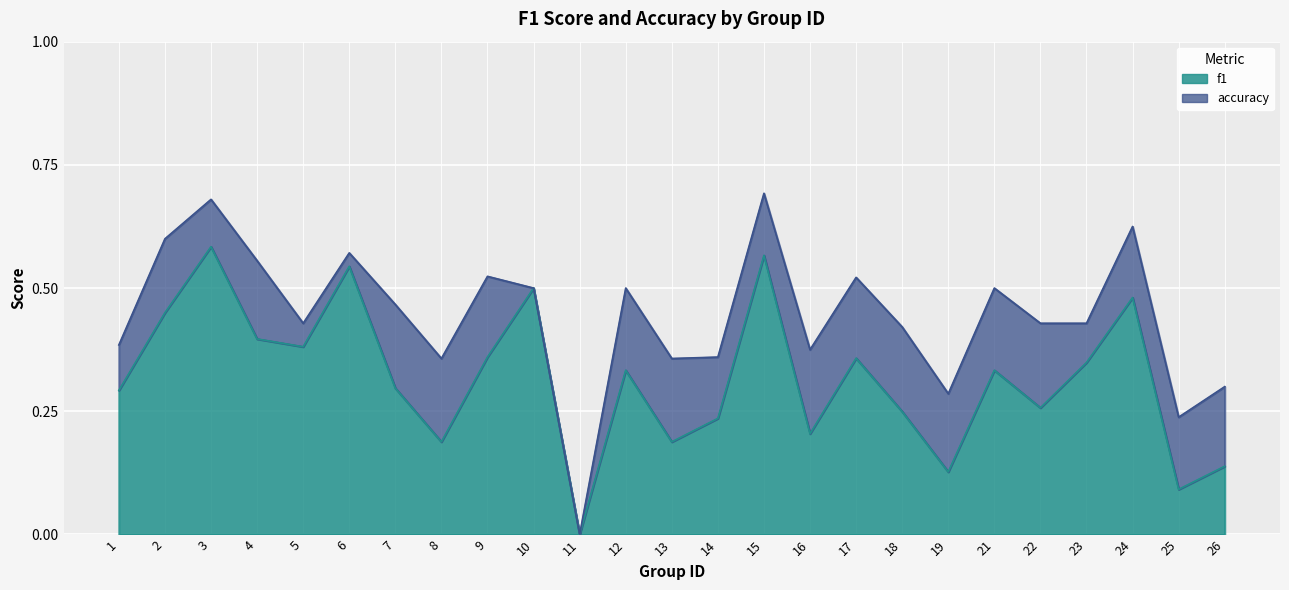

True or false: f1 and accuracy cross at least once.

False